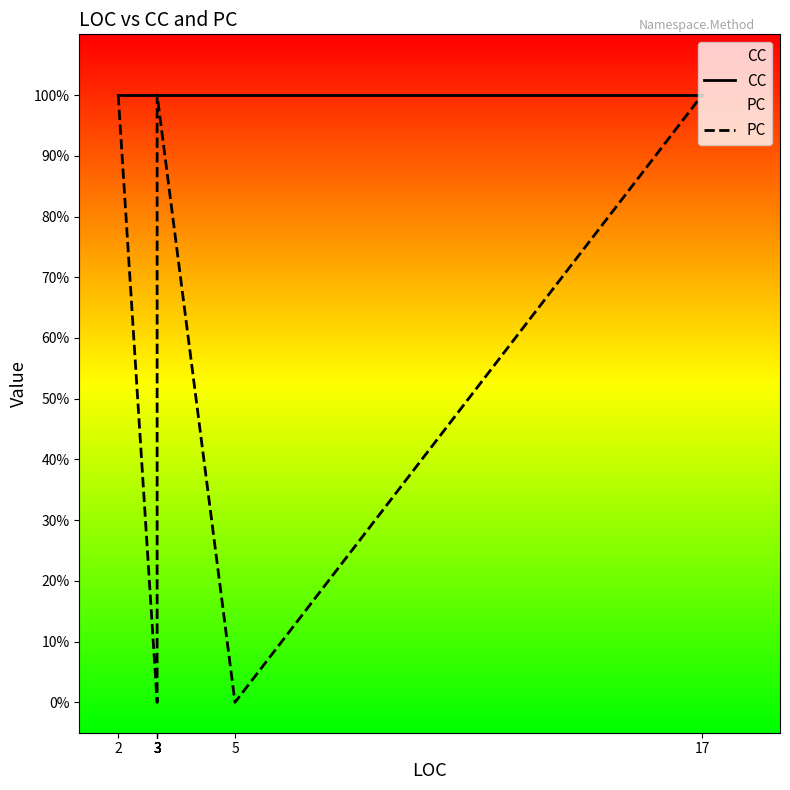

List the labels in order of CC value, smallest first.

2, 3, 3, 3, 3, 3, 5, 17